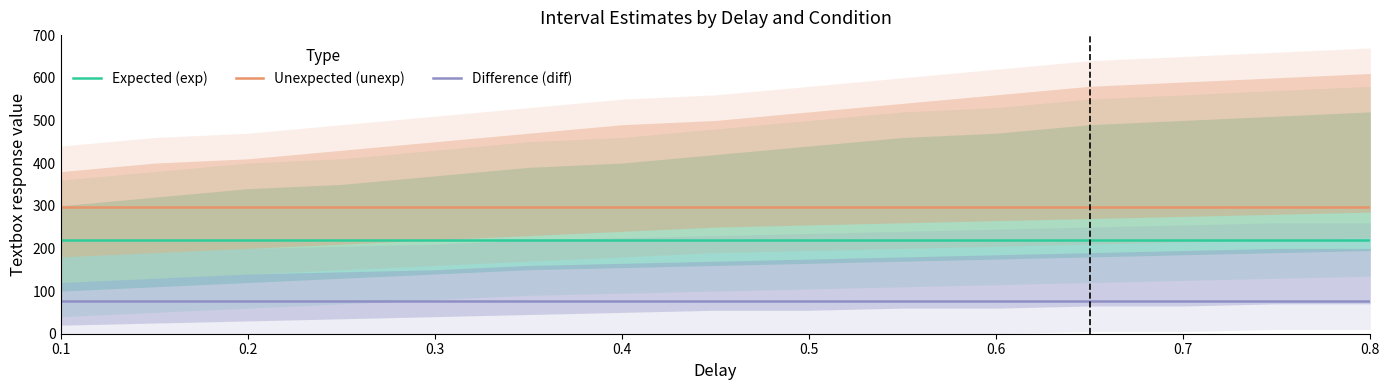

Reading right to left, extract all data points from this chart.

Expected (exp): 218.9	218.9	218.9	218.9	218.9	218.9	218.9	218.9	218.9	218.9	218.9	218.9	218.9	218.9	218.9
Unexpected (unexp): 296.7	296.7	296.7	296.7	296.7	296.7	296.7	296.7	296.7	296.7	296.7	296.7	296.7	296.7	296.7
Difference (diff): 77.8	77.8	77.8	77.8	77.8	77.8	77.8	77.8	77.8	77.8	77.8	77.8	77.8	77.8	77.8